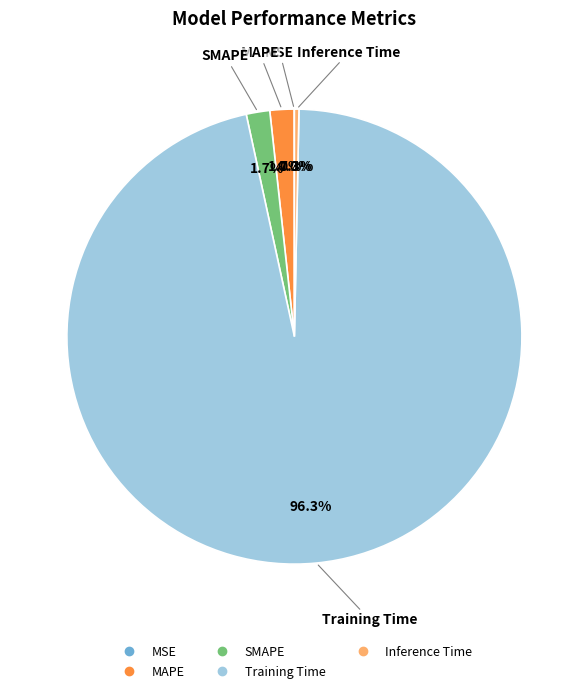

Which has a higher value, SMAPE or Inference Time?

SMAPE